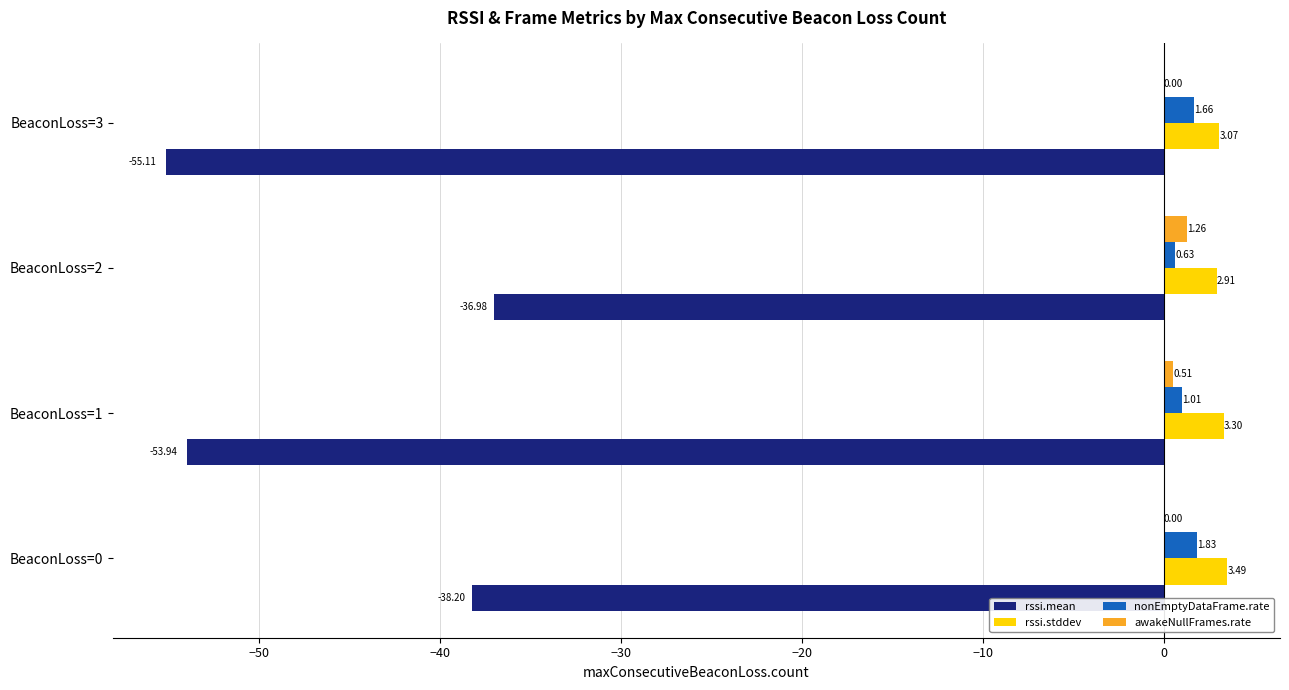

Which series changed the most between BeaconLoss=1 and BeaconLoss=2?

rssi.mean